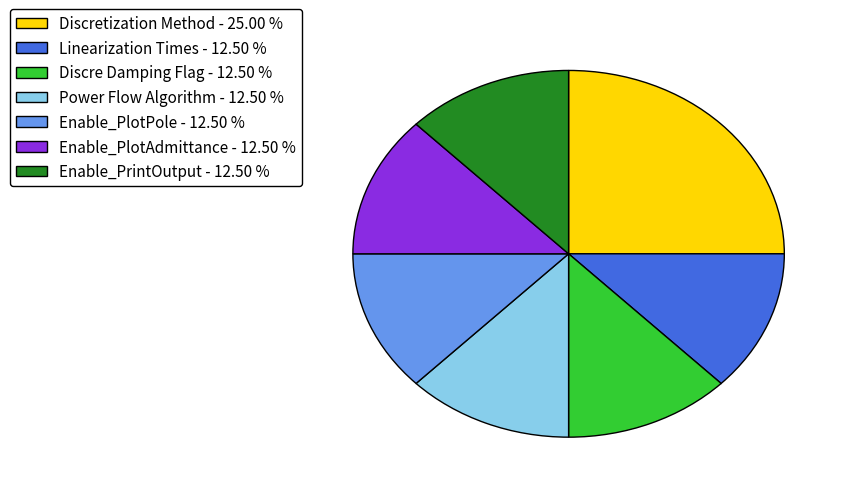

Which category has the biggest portion of the pie?

Discretization Method - 25.00 %